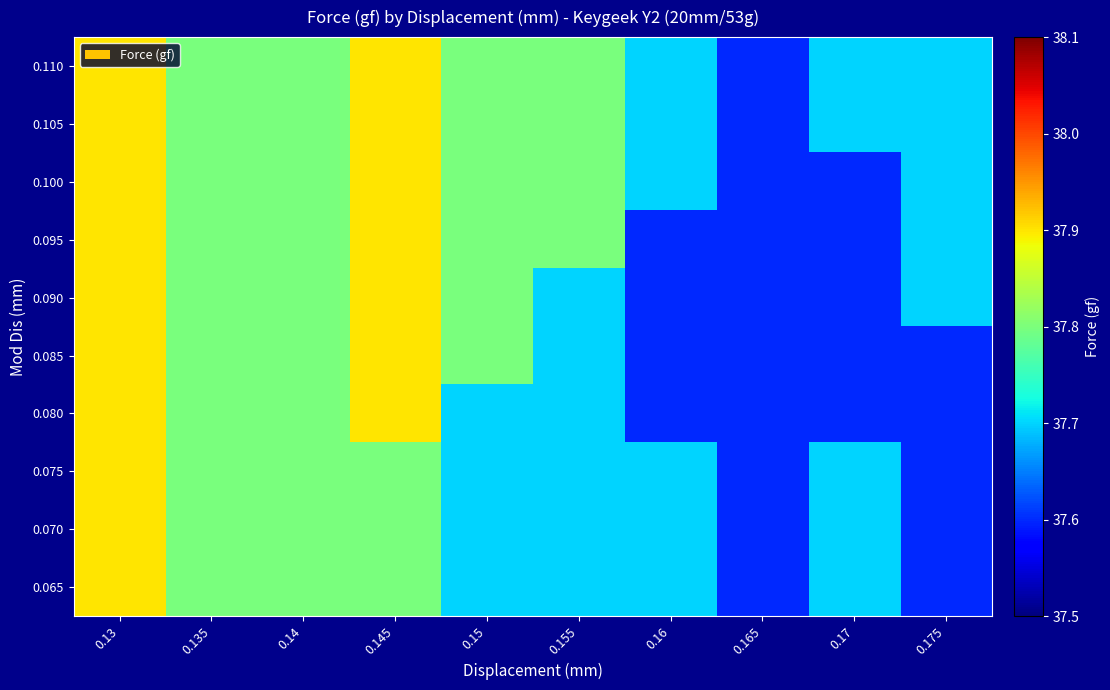

At how many categories does at least one series exceed 37?

10